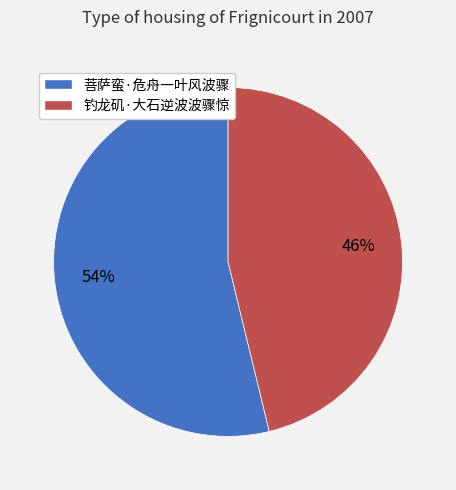

Is the sum of 钓龙矶·大石逆波波骤惊 and 菩萨蛮·危舟一叶风波骤 greater than half?

Yes